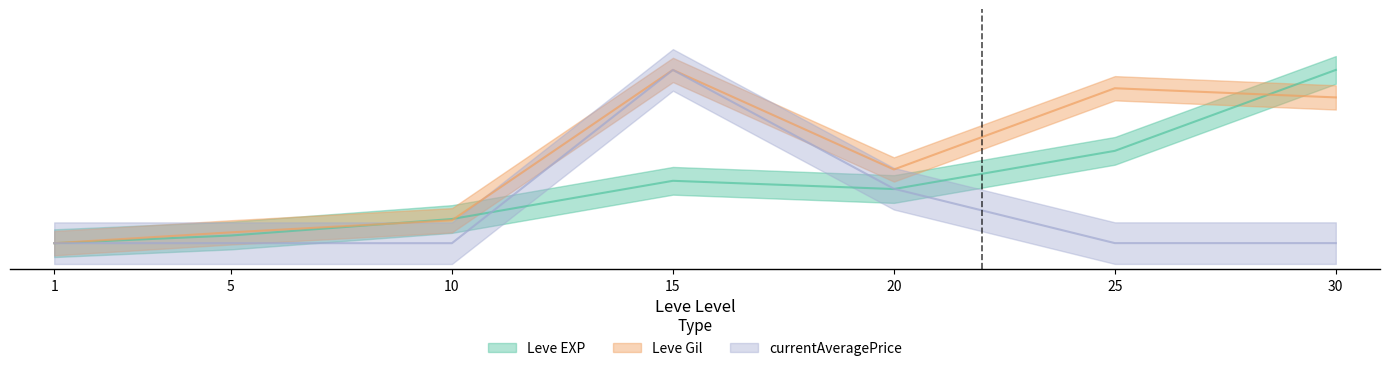

Rank the series by their average value, from lowest to highest.

currentAveragePrice, Leve EXP, Leve Gil